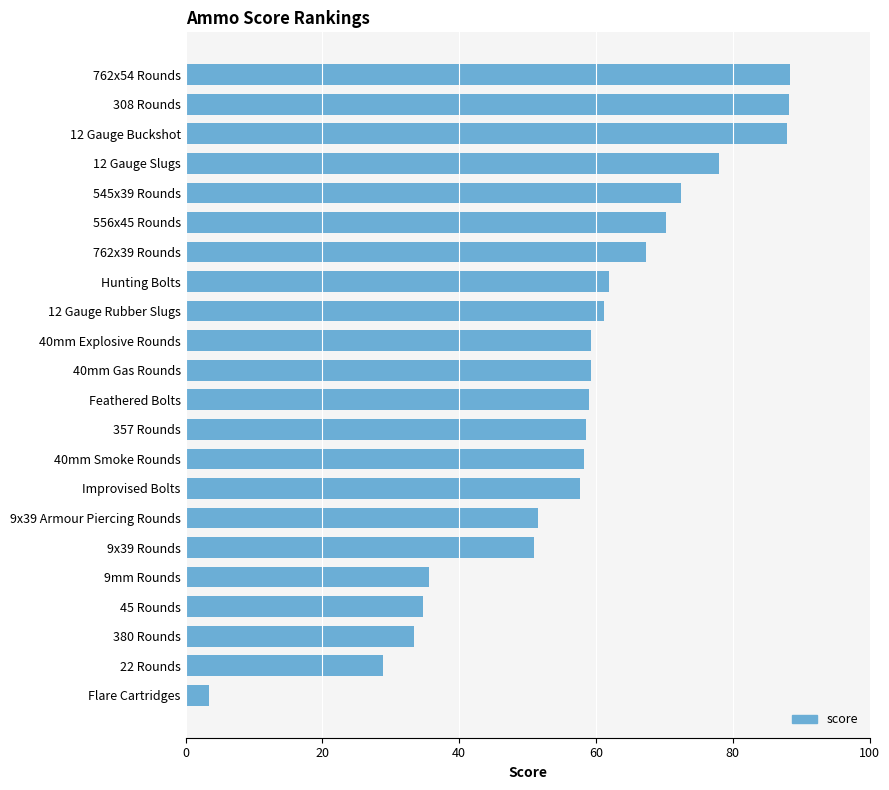

What is the difference between the maximum and minimum values?

84.9